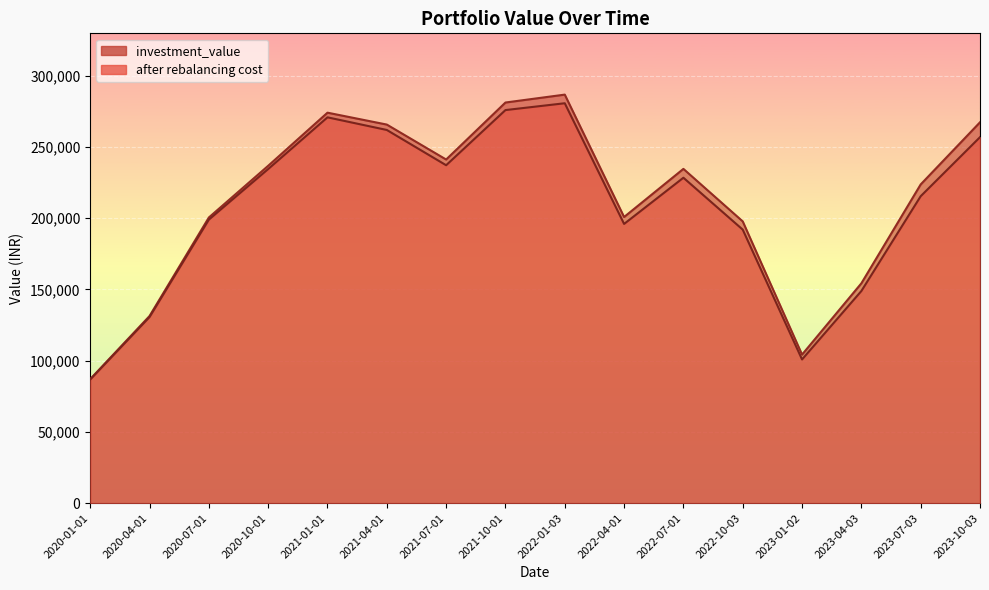

How many lines are shown in the chart?

2